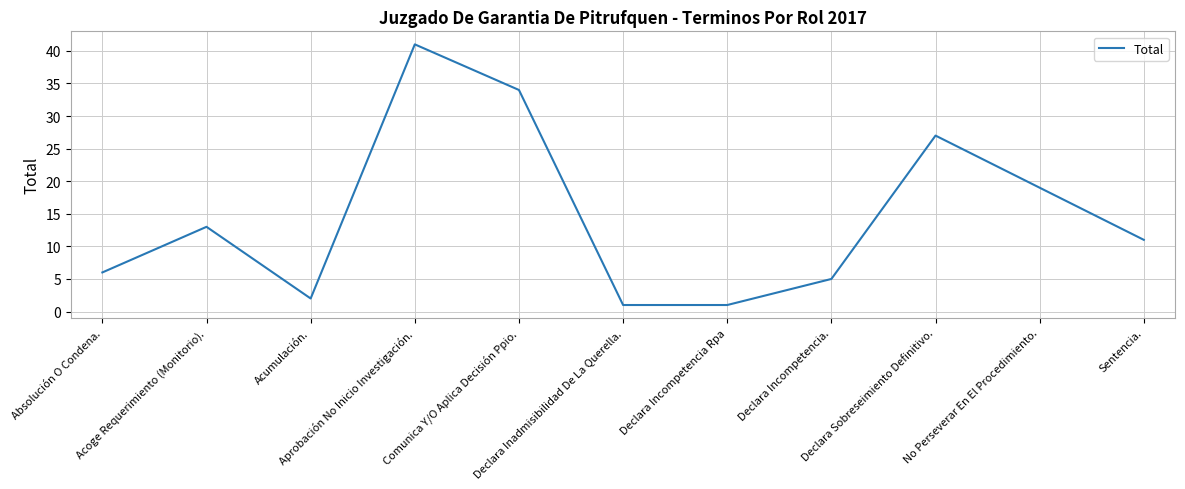

Is it true that the value at Aprobación No Inicio Investigación. is 41?

True